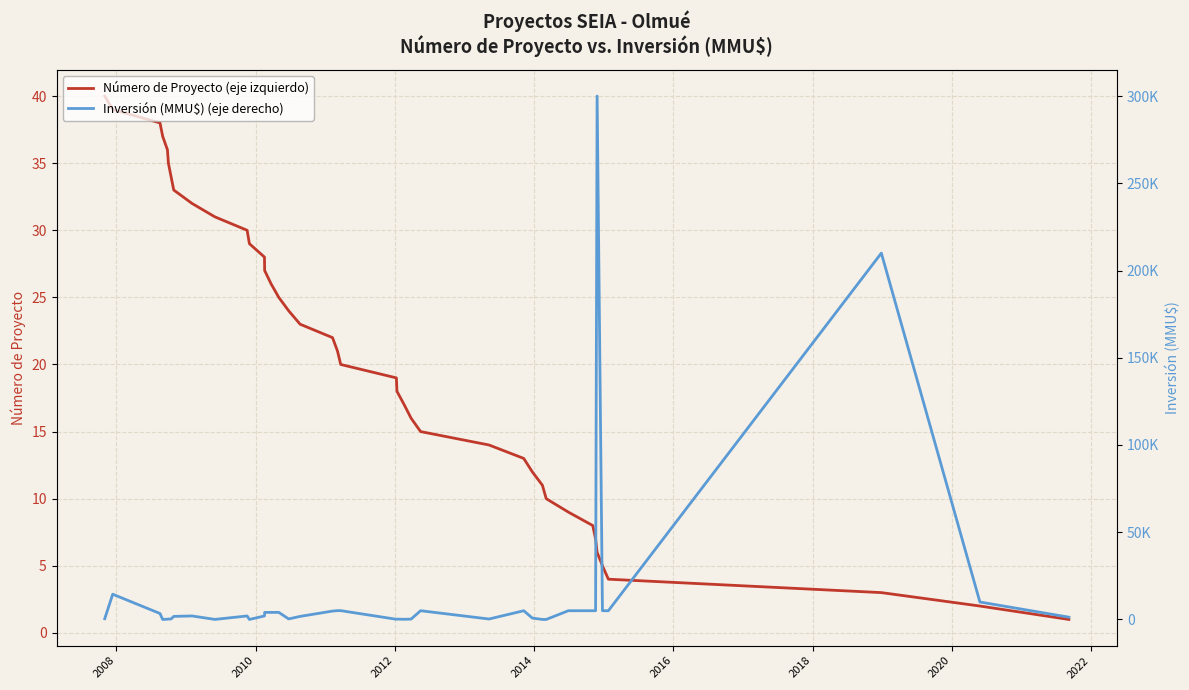

How many values in the Número de Proyecto (eje izquierdo) series exceed 21?

19